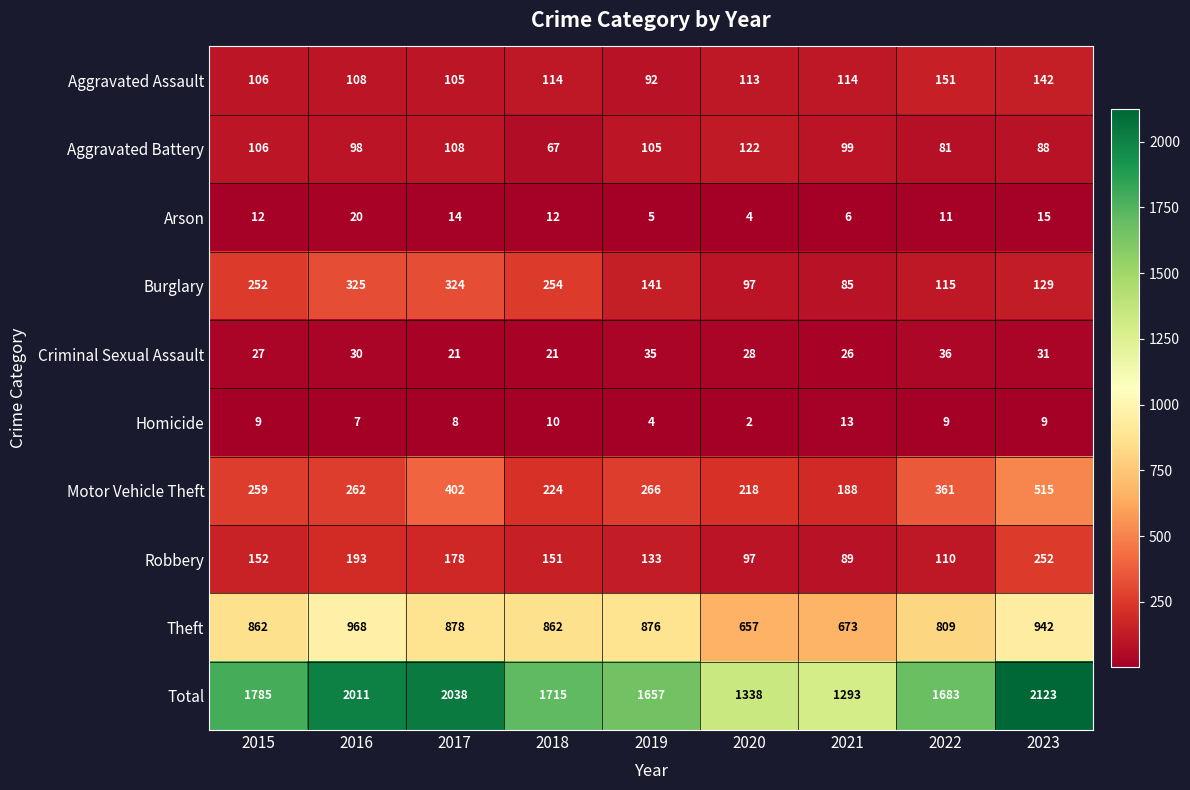

Which series changed the most between 2019 and 2023?

Total